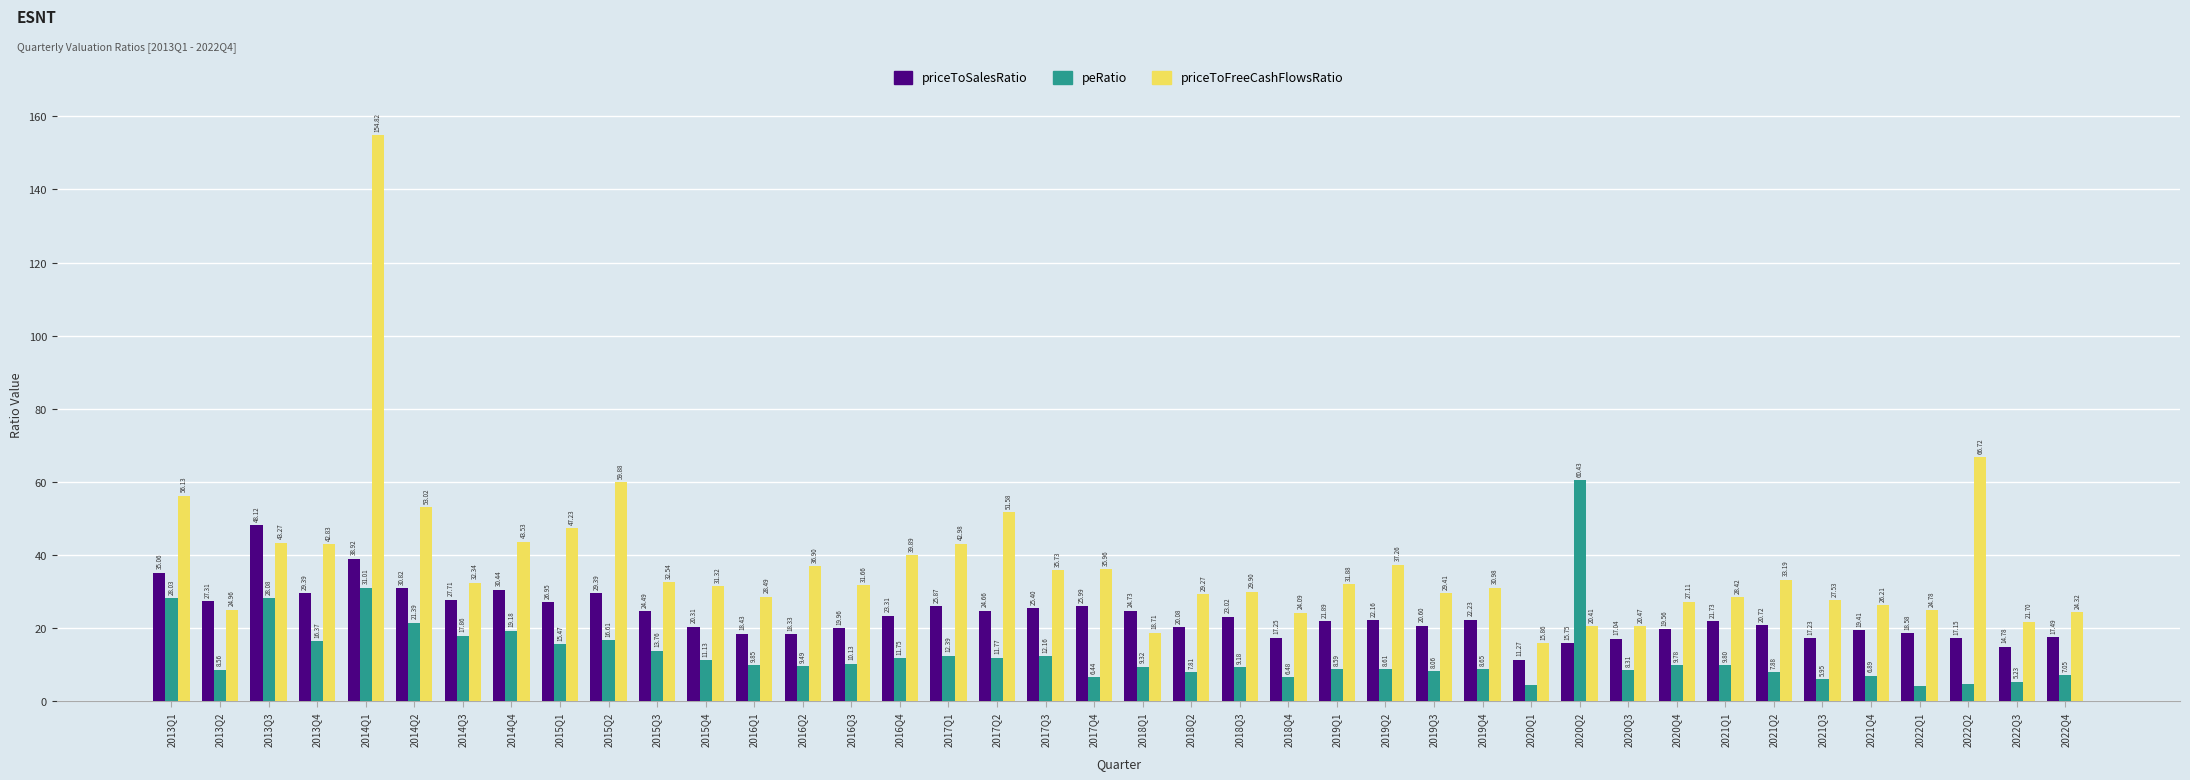

List the labels in order of peRatio value, largest first.

2020Q2, 2014Q1, 2013Q3, 2013Q1, 2014Q2, 2014Q4, 2014Q3, 2015Q2, 2013Q4, 2015Q1, 2015Q3, 2017Q1, 2017Q3, 2017Q2, 2016Q4, 2015Q4, 2016Q3, 2016Q1, 2021Q1, 2020Q4, 2016Q2, 2018Q1, 2018Q3, 2019Q4, 2019Q2, 2019Q1, 2013Q2, 2020Q3, 2019Q3, 2021Q2, 2018Q2, 2022Q4, 2021Q4, 2018Q4, 2017Q4, 2021Q3, 2022Q3, 2022Q2, 2020Q1, 2022Q1